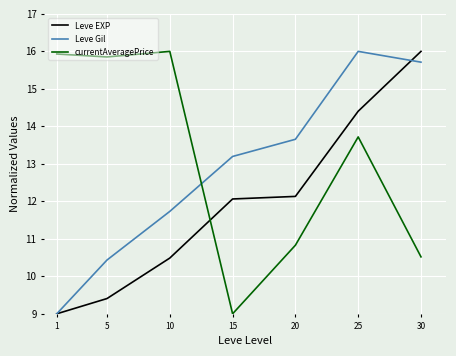

Between 20 and 30, which series saw the biggest shift?

Leve EXP